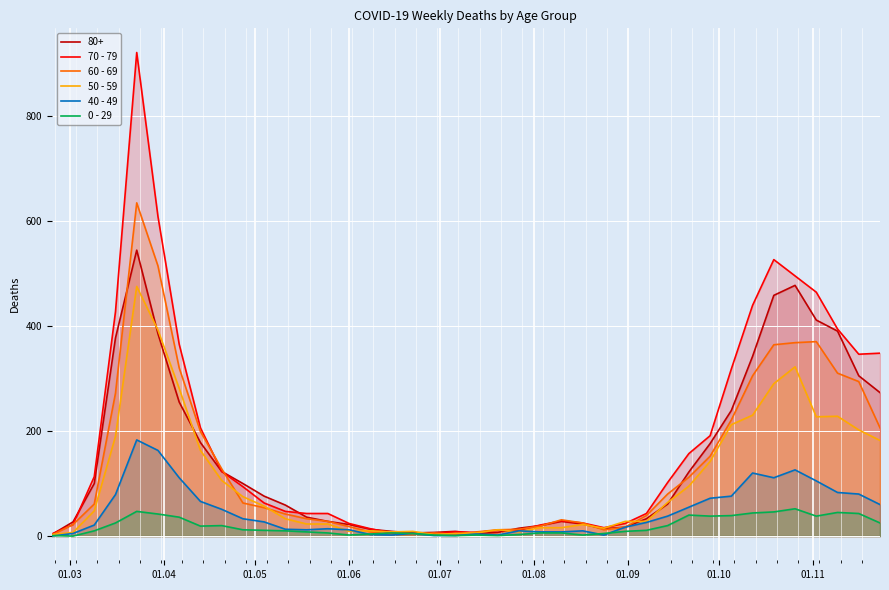

What is the difference between the maximum and minimum values in the 40 - 49 series?

183